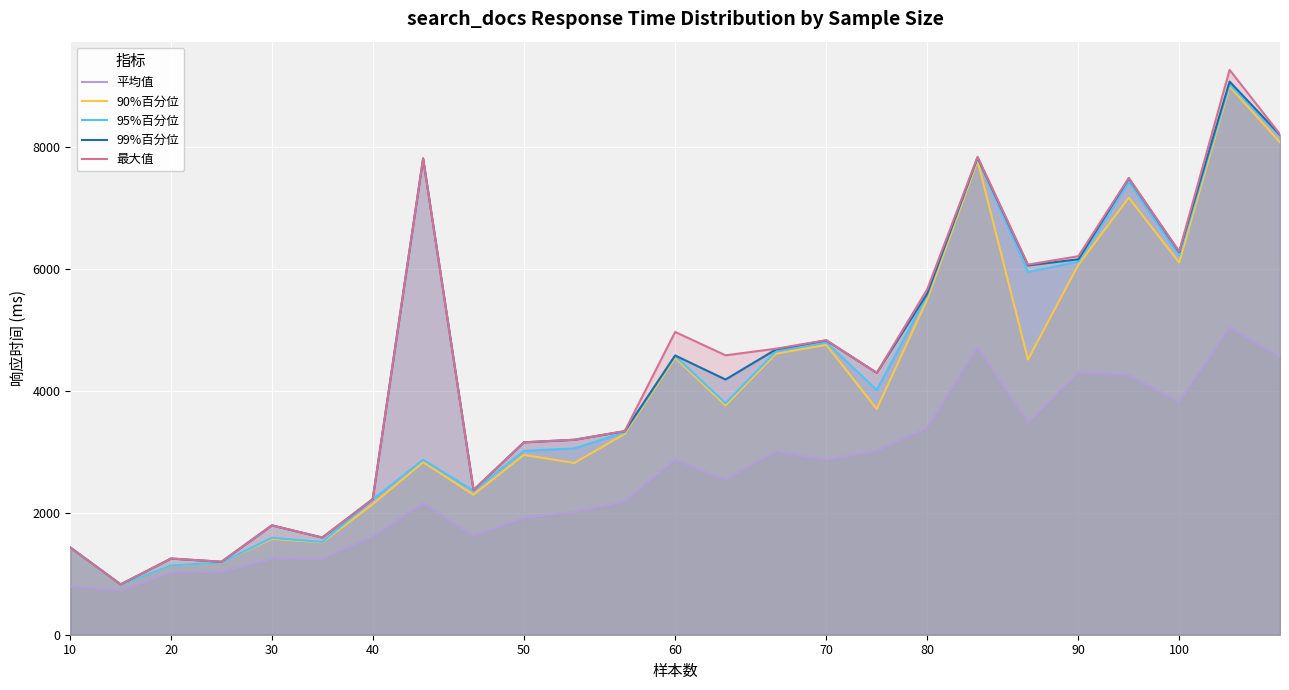

What is the difference between the second highest and second lowest values in the 95%百分位 series?

7055